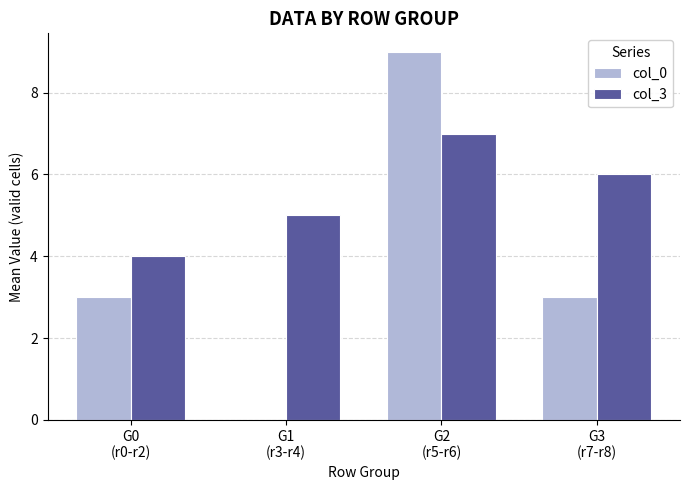

How many categories are shown in the chart?

4